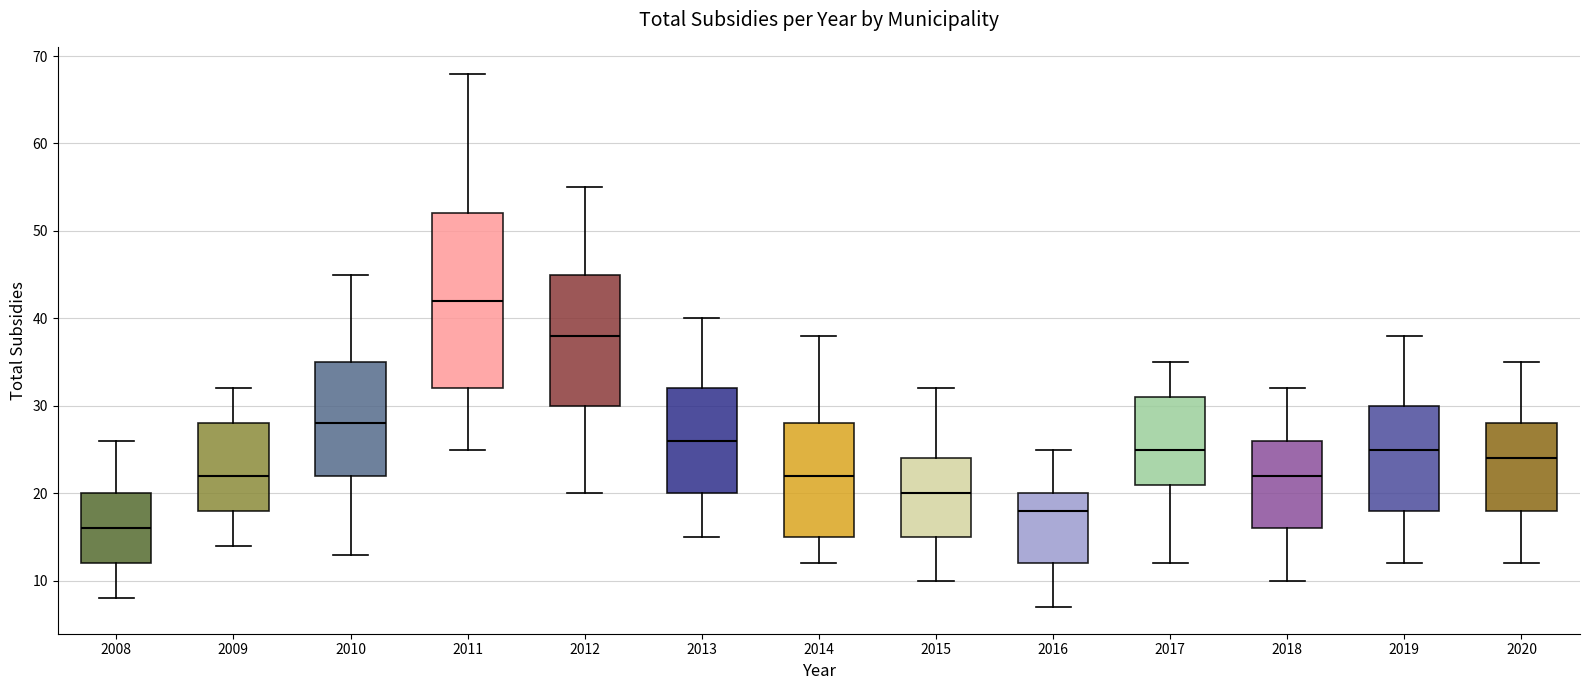

Which box's median line is the lowest?

2008